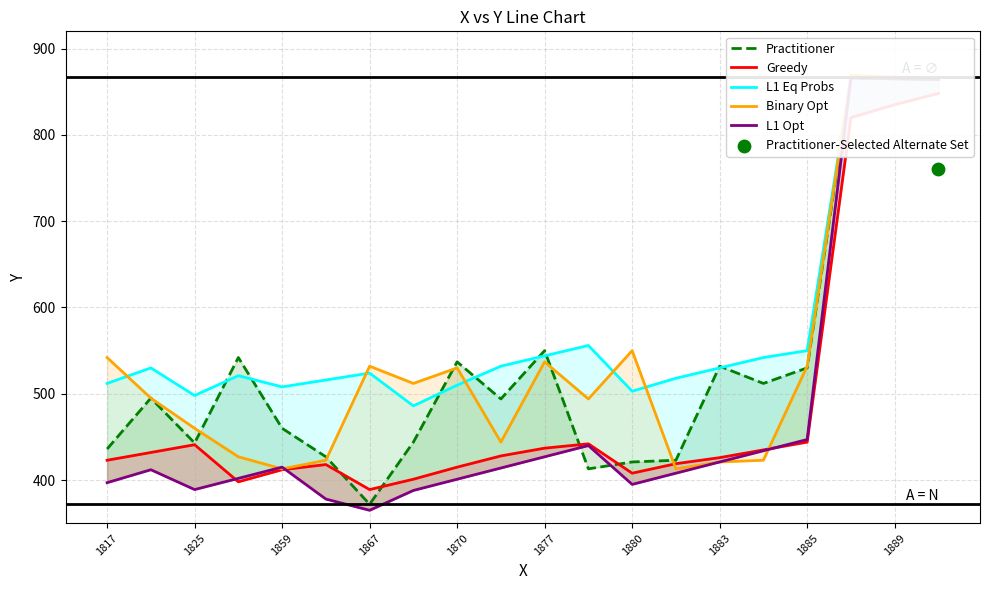

What are all the series names shown in the legend?

Practitioner, Greedy, L1 Eq Probs, Binary Opt, L1 Opt